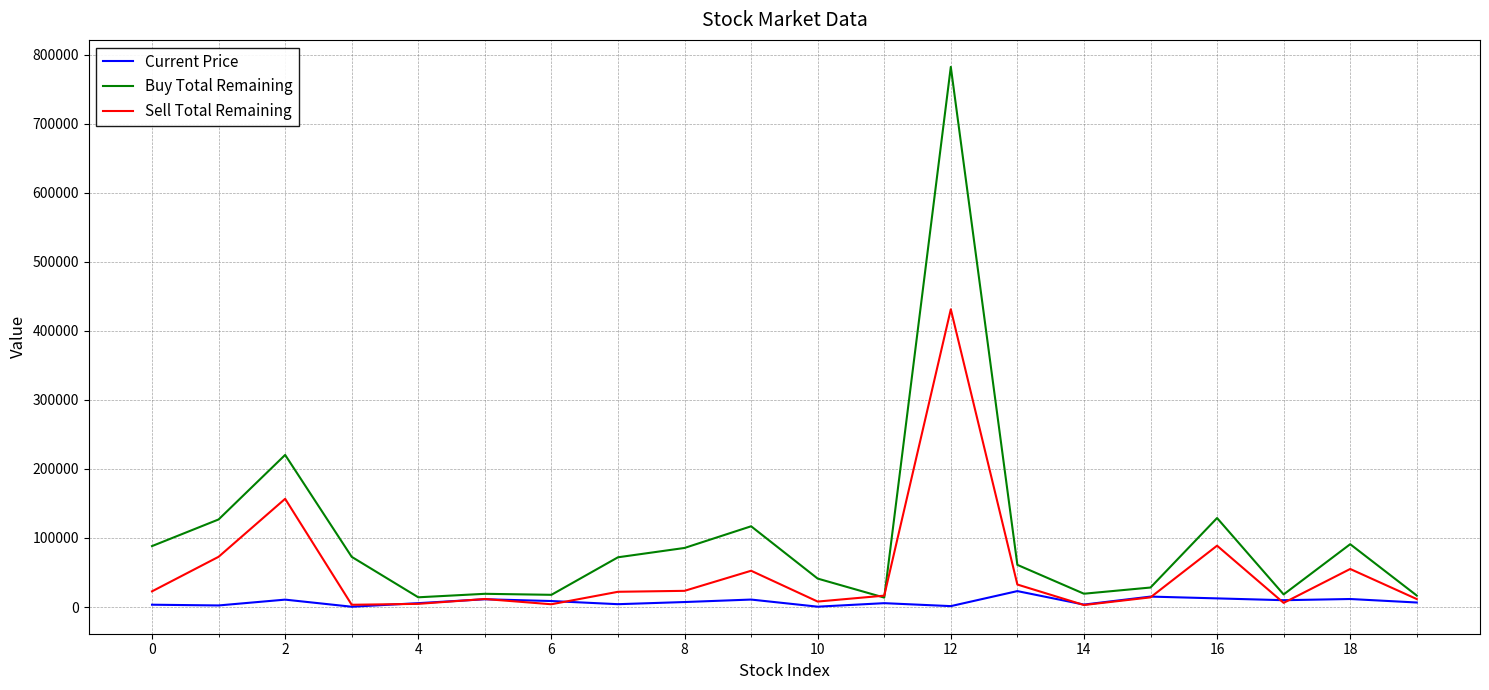

What is the highest value of the Buy Total Remaining series?

782373